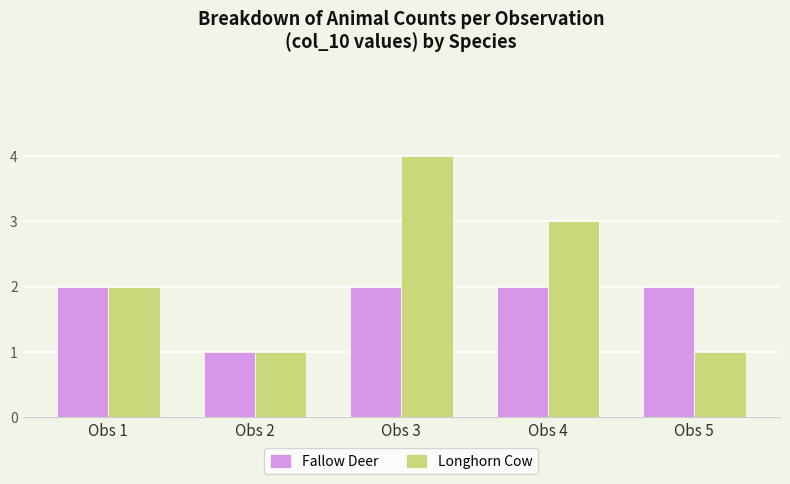

The Longhorn Cow series shows 1 at Obs 2. True or false?

True